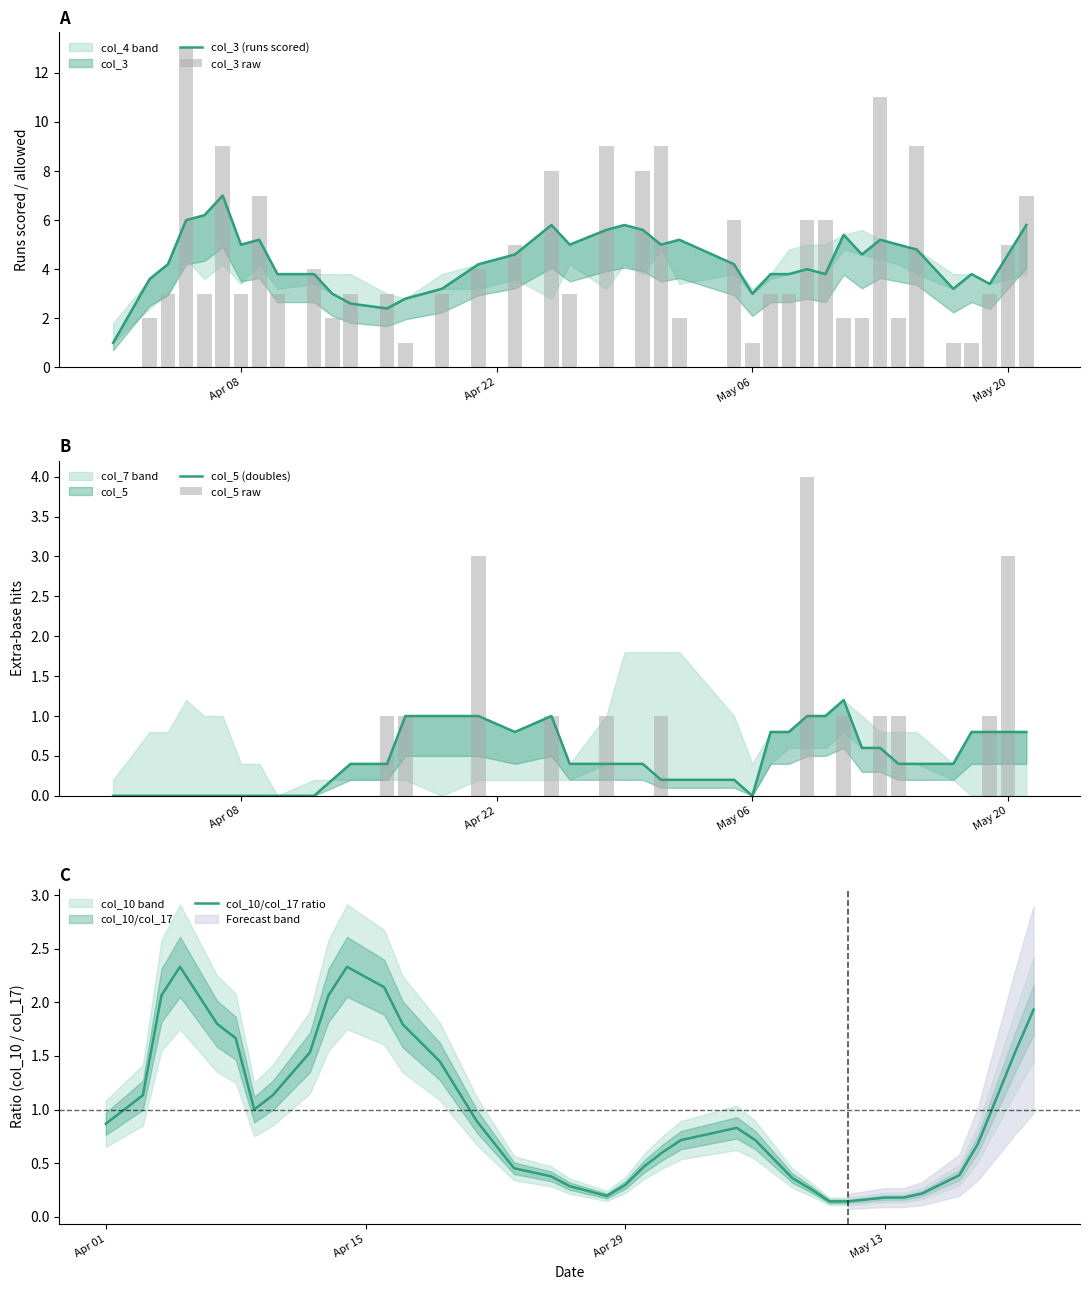

Which series has the widest spread of values?

col_3 raw